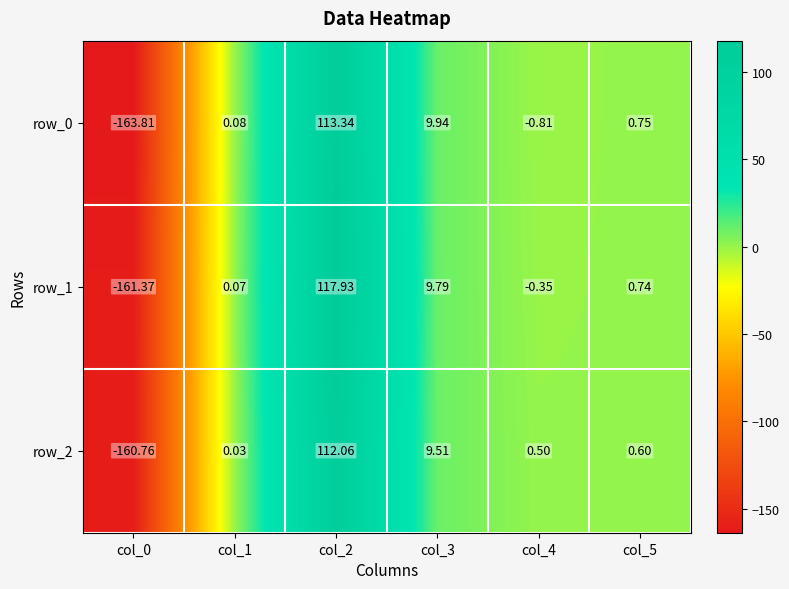

Which series has the largest range (max minus min)?

row_1